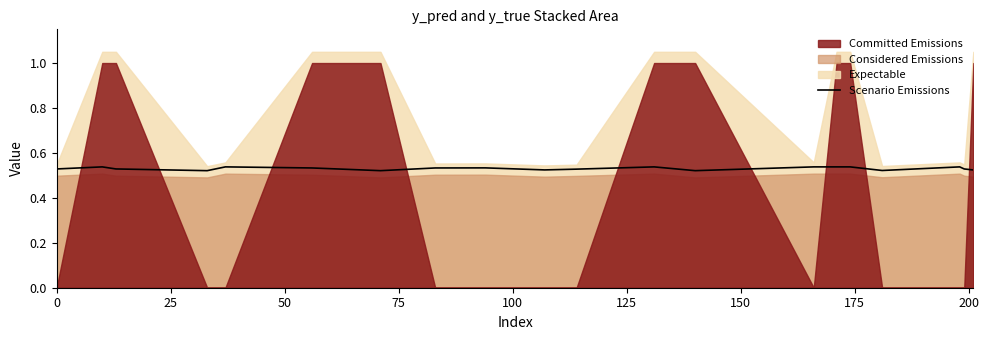

At which label is the value closest to 0?

75